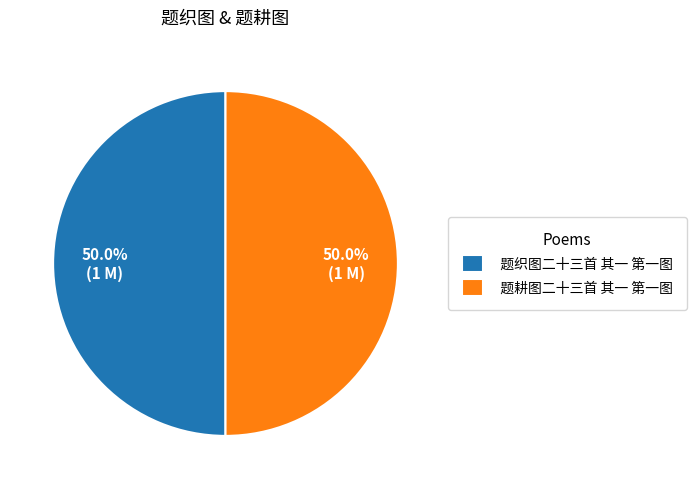

What percentage do 题耕图二十三首 其一 第一图 and 题织图二十三首 其一 第一图 together represent?

100.0%